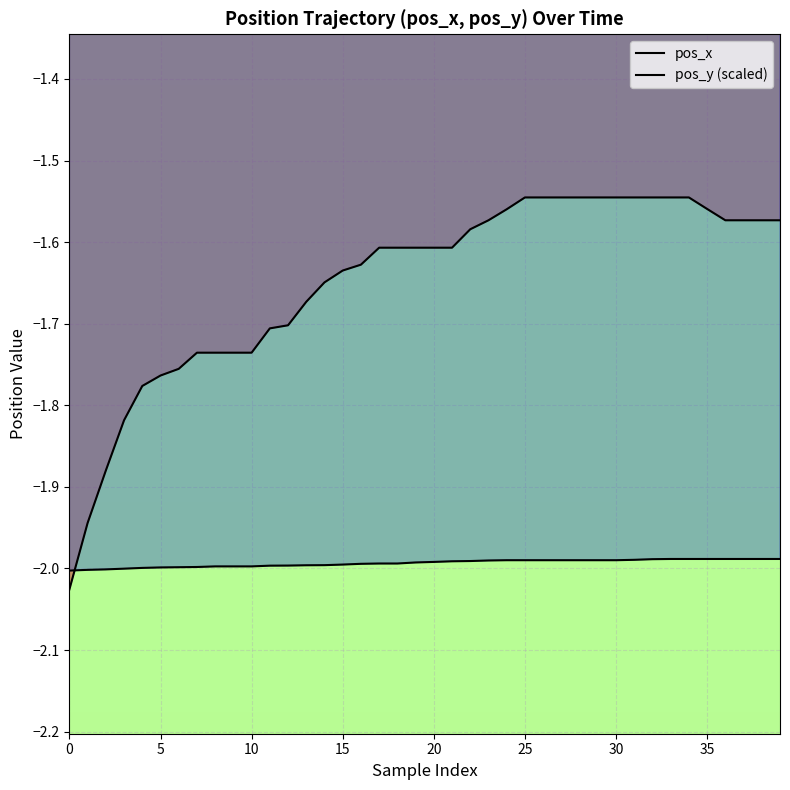

True or false: pos_y has a value of -2.0 at 20.

True